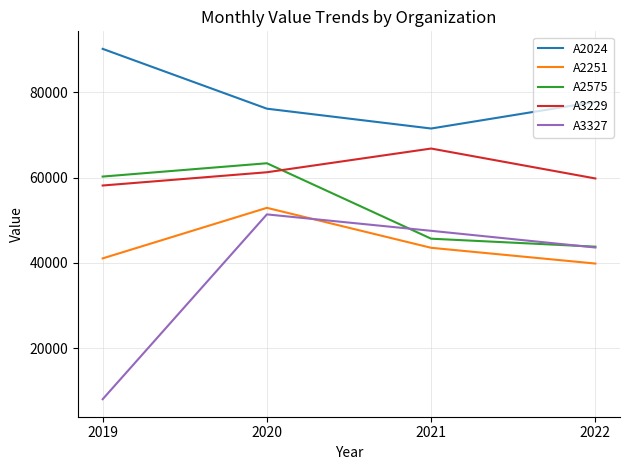

How many lines are shown in the chart?

5